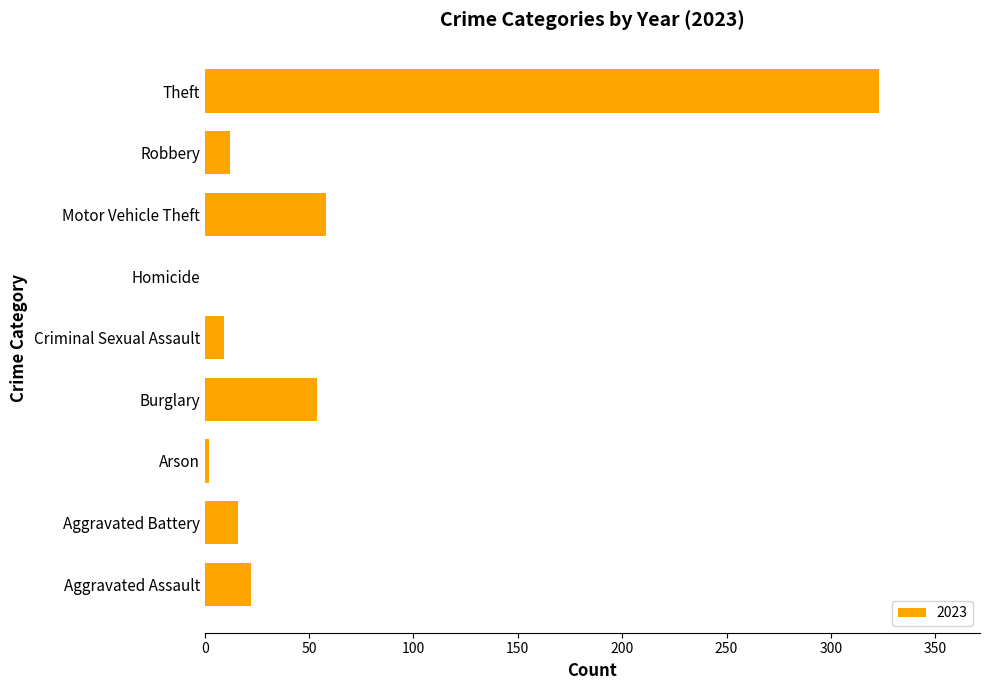

The chart shows a value of 16 at Aggravated Battery. True or false?

True